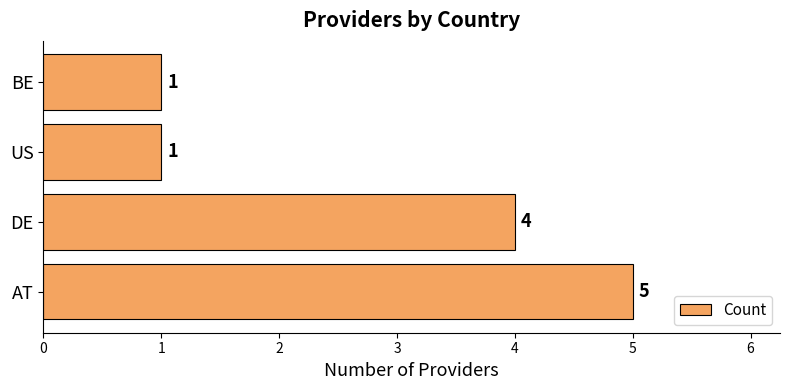

Does the chart contain any negative values?

No